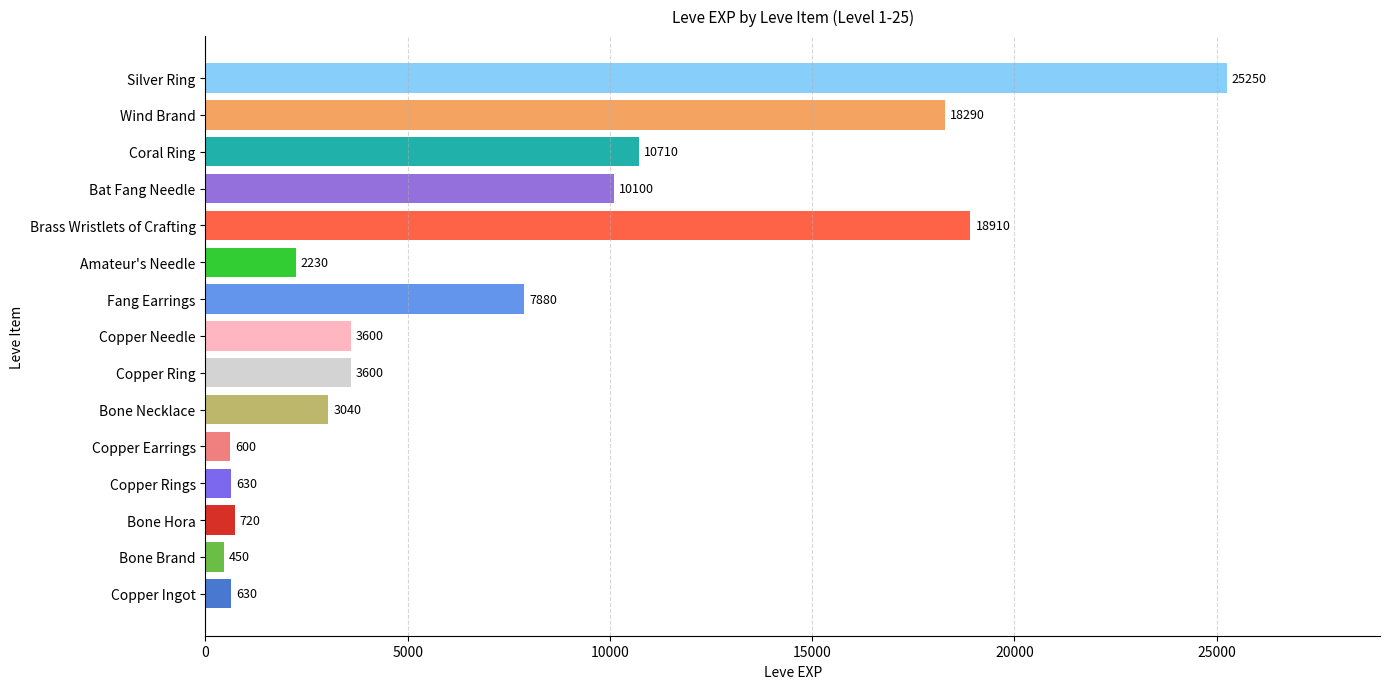

At which label is the value closest to 12850?

Coral Ring